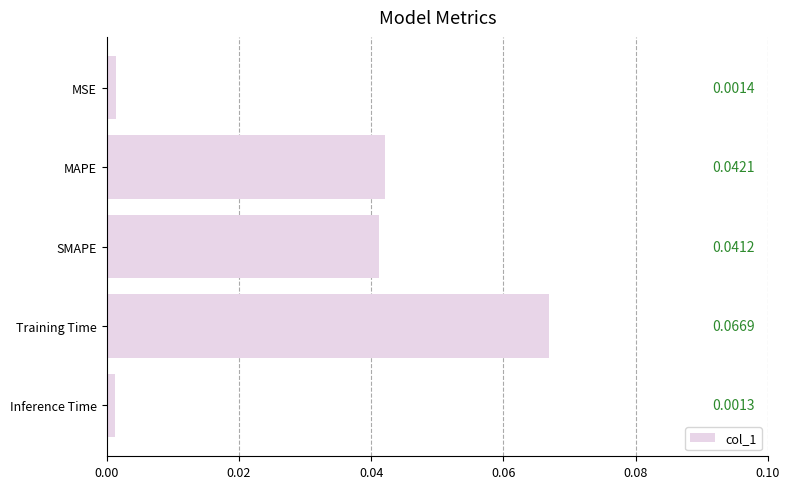

List the labels in order of value, smallest first.

Inference Time, MSE, SMAPE, MAPE, Training Time